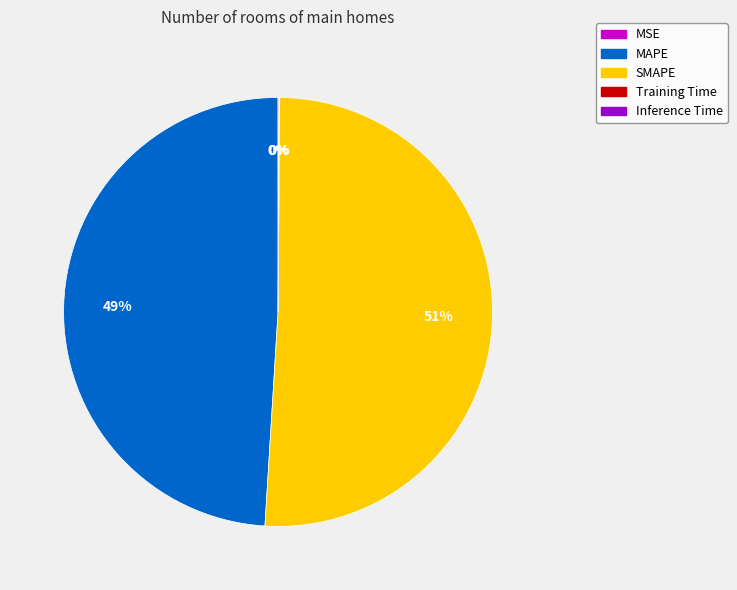

What is the largest slice in the pie chart?

SMAPE